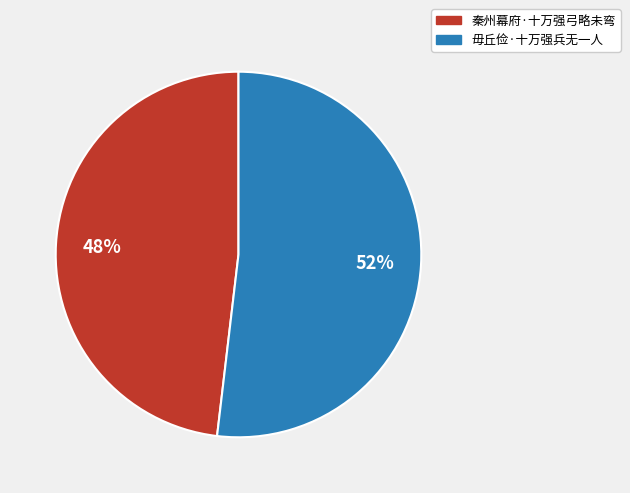

Is there a majority slice in this chart?

Yes